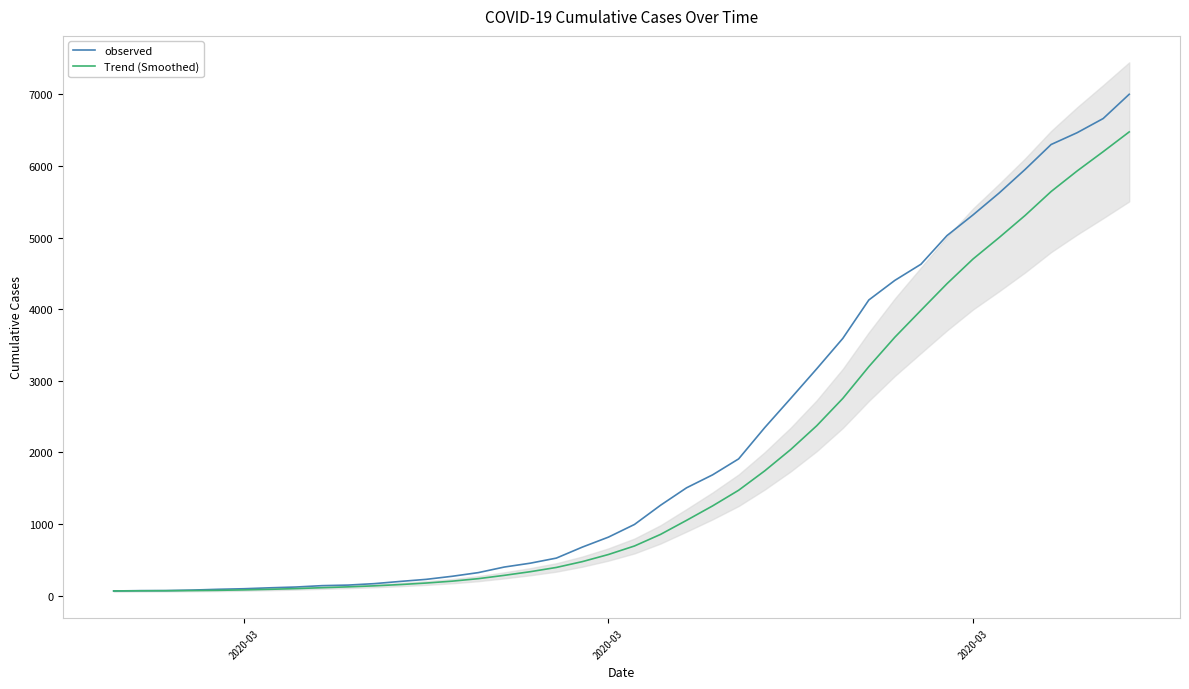

Which series has the largest range (max minus min)?

observed